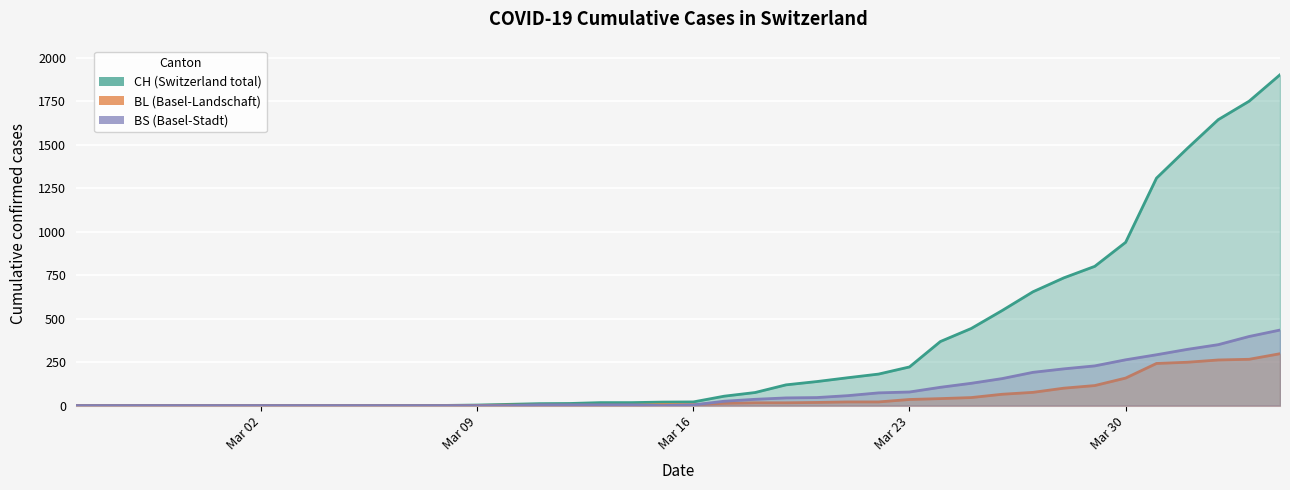

Which has a higher value, 2020-03-22 or 2020-03-04?

2020-03-22